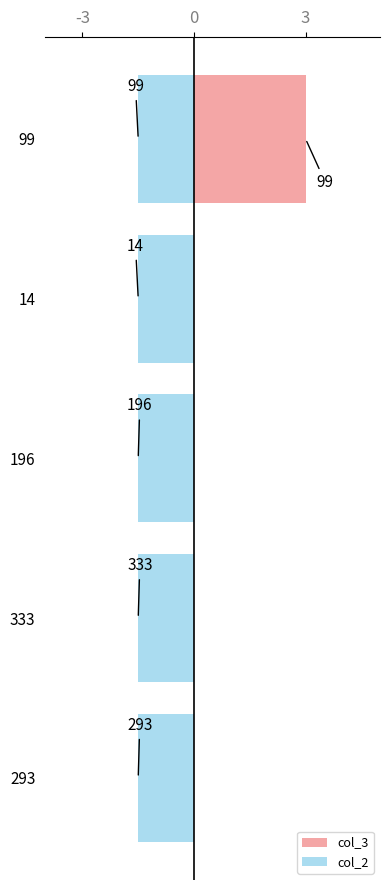

How many categories are shown in the chart?

5